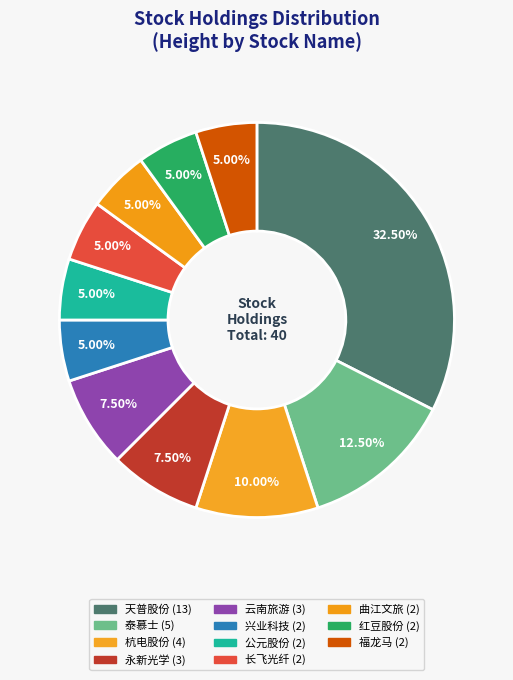

How much of the chart is everything except 红豆股份?

95.0%